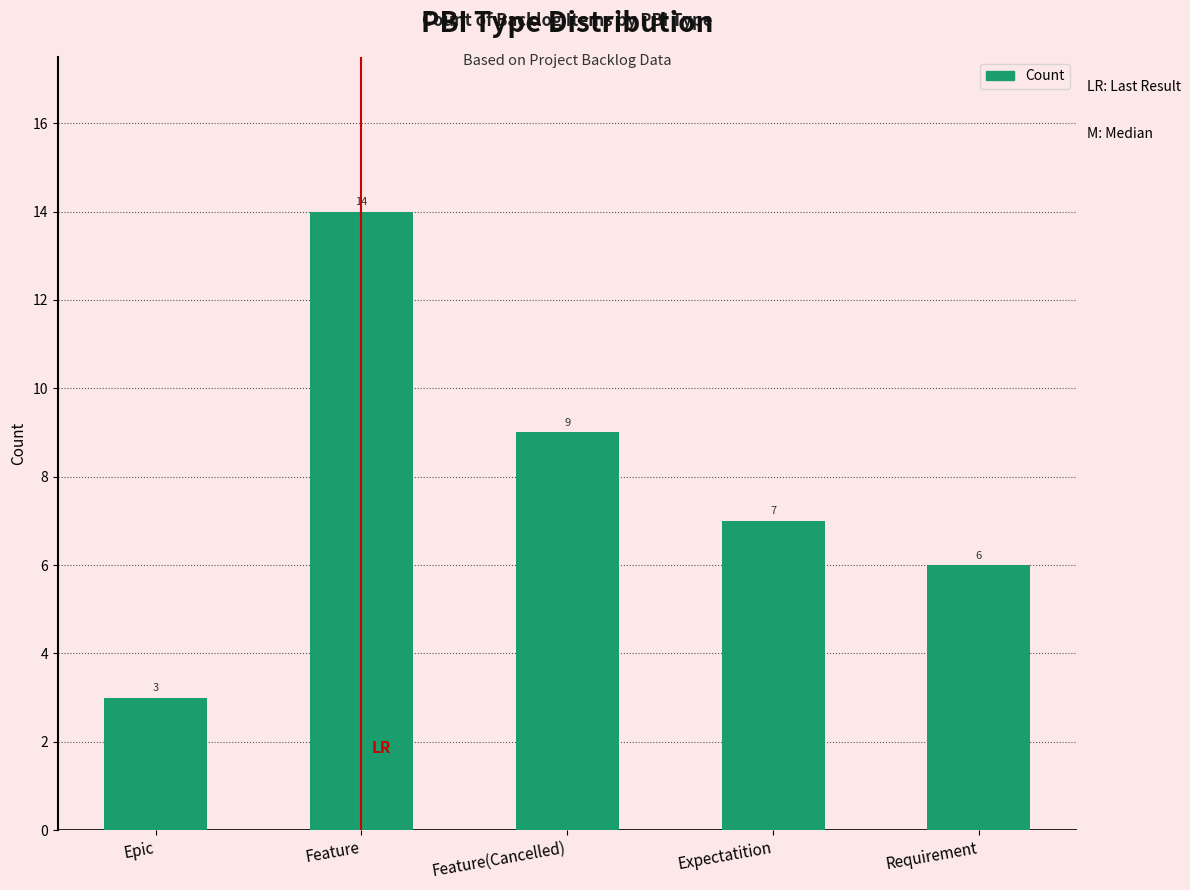

Where does the data first go above 7?

Feature